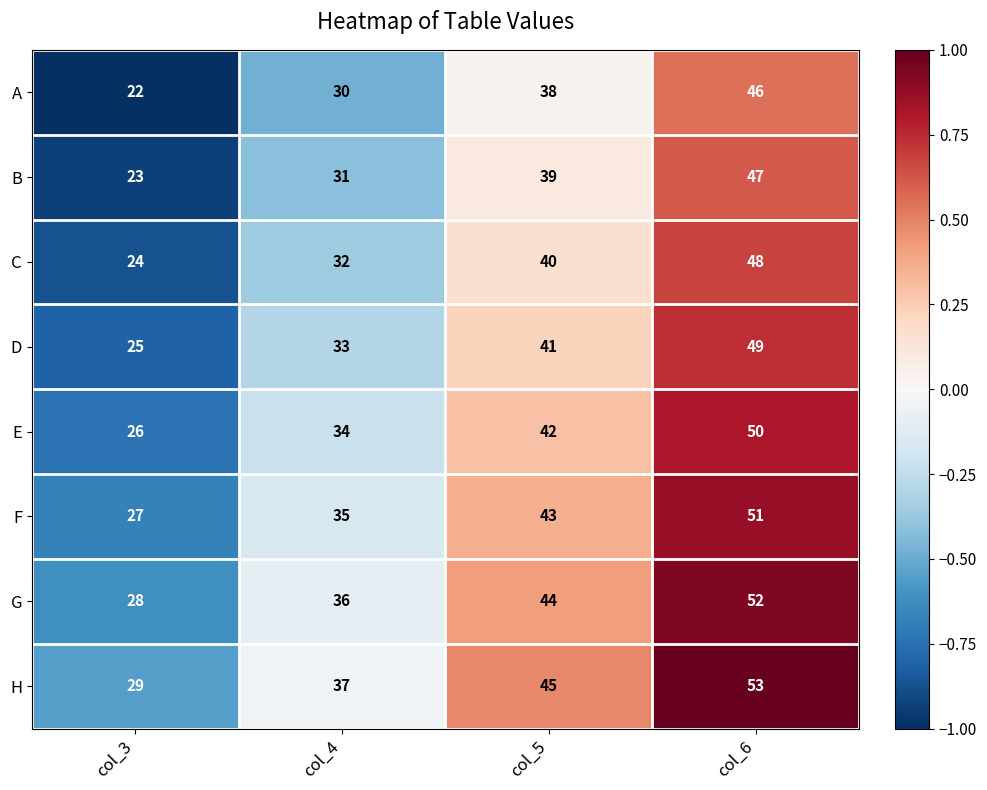

What is the minimum value shown in the chart?

22